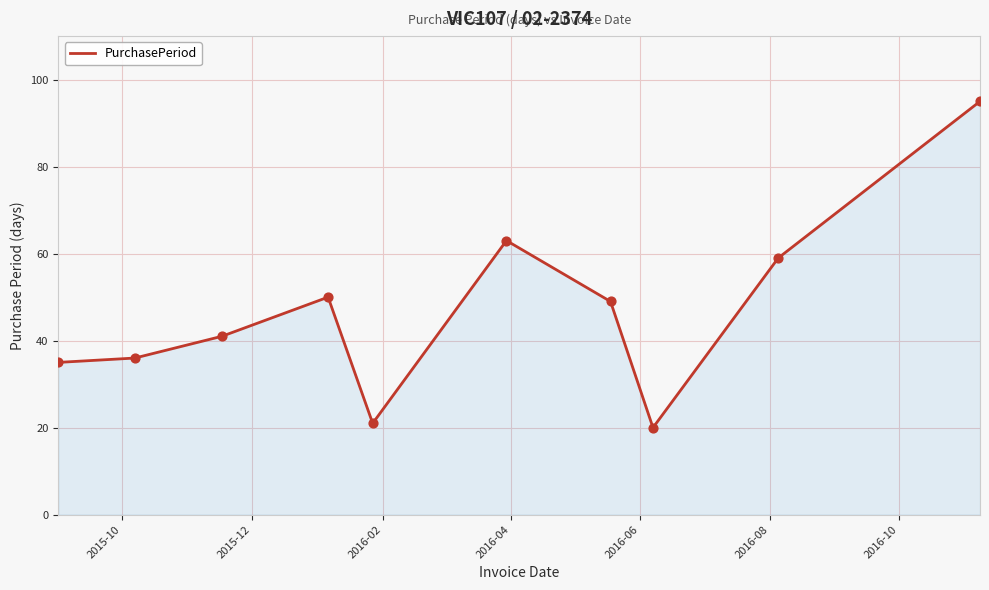

What is the smallest value displayed?

20